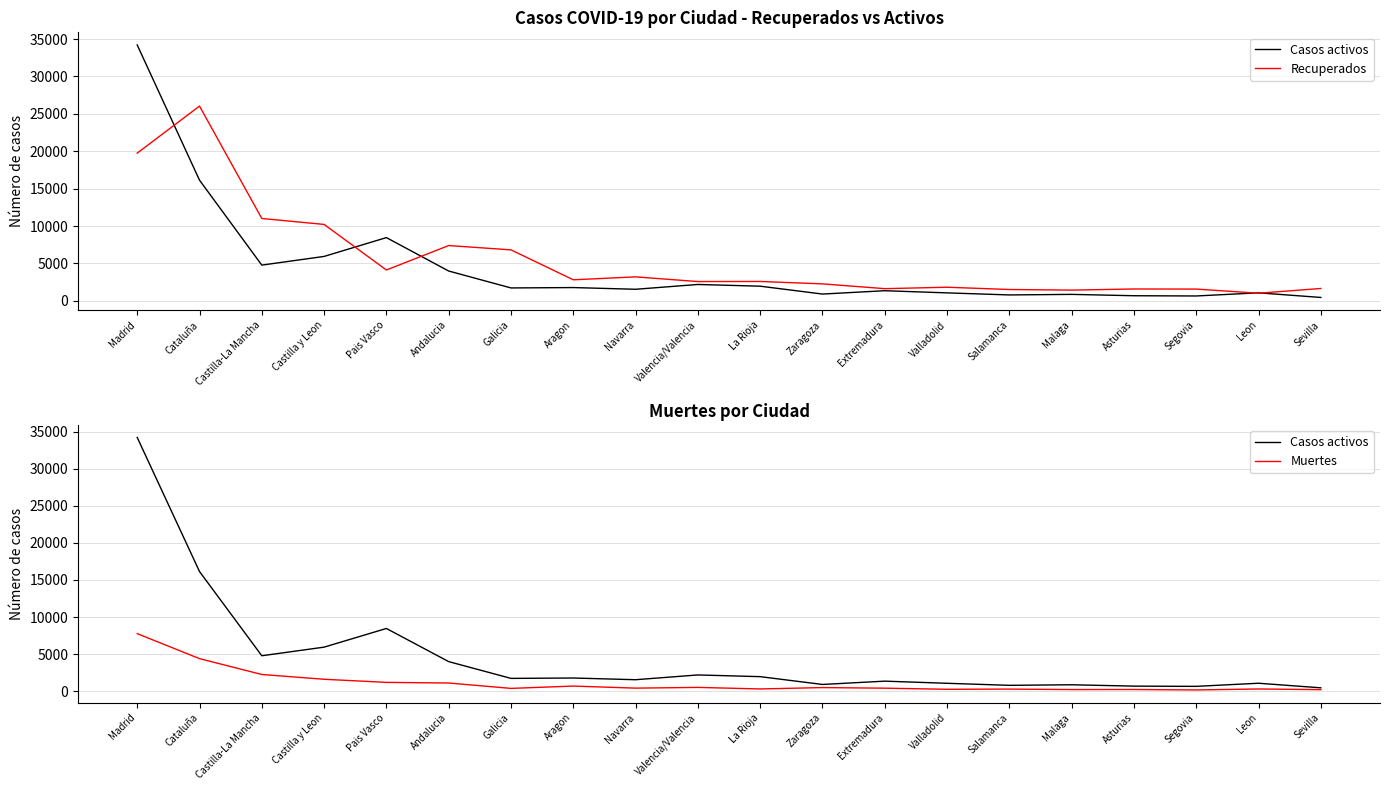

Which series has the largest total across all categories?

Recuperados